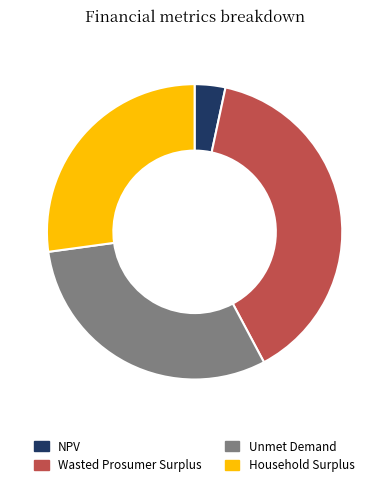

How many slices are in this pie chart?

4